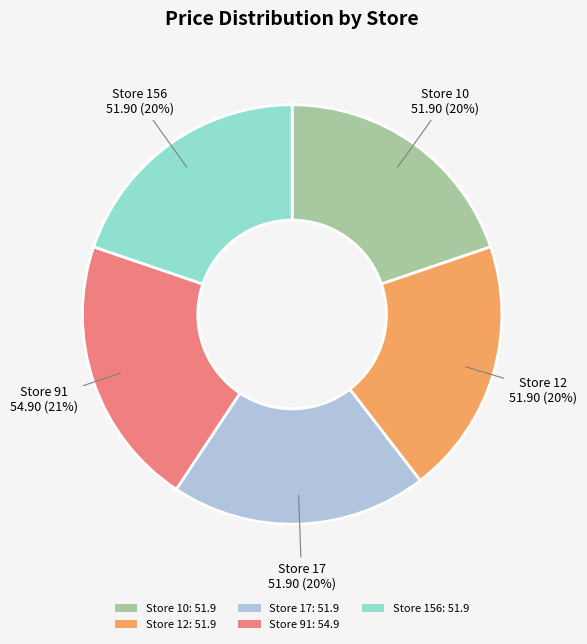

To the nearest percent, what percentage of the pie is Store 91: 54.9?

21%